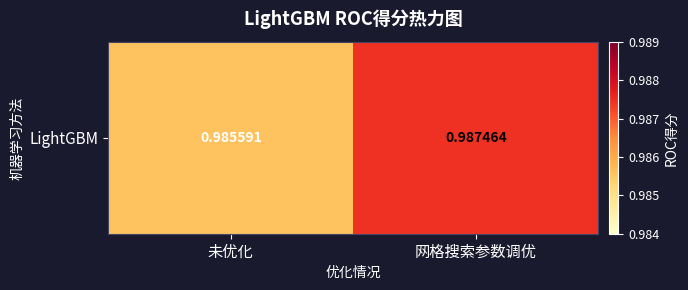

How many values are between 0 and 1?

2